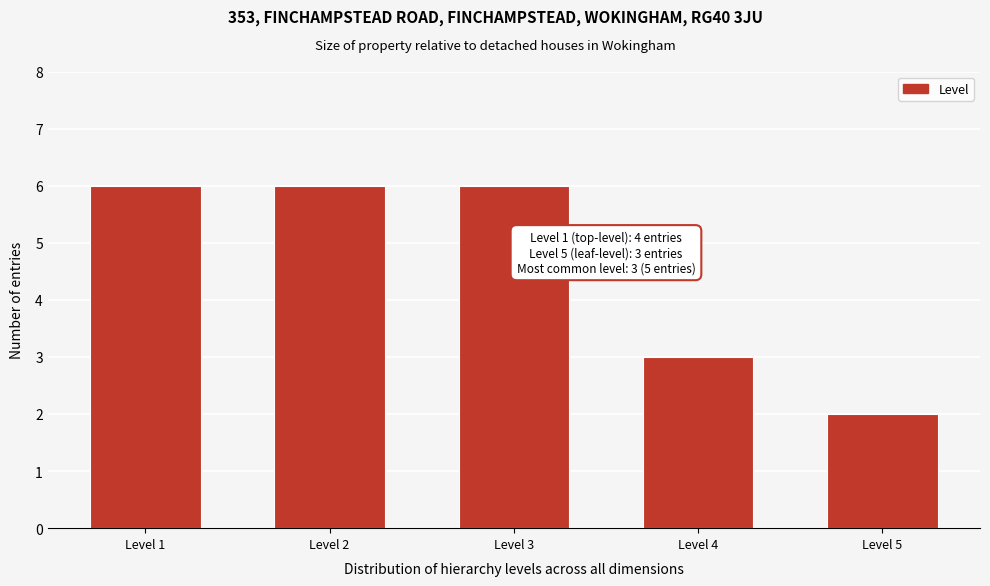

Reading left to right, what are all the values shown in this chart?

6	6	6	3	2